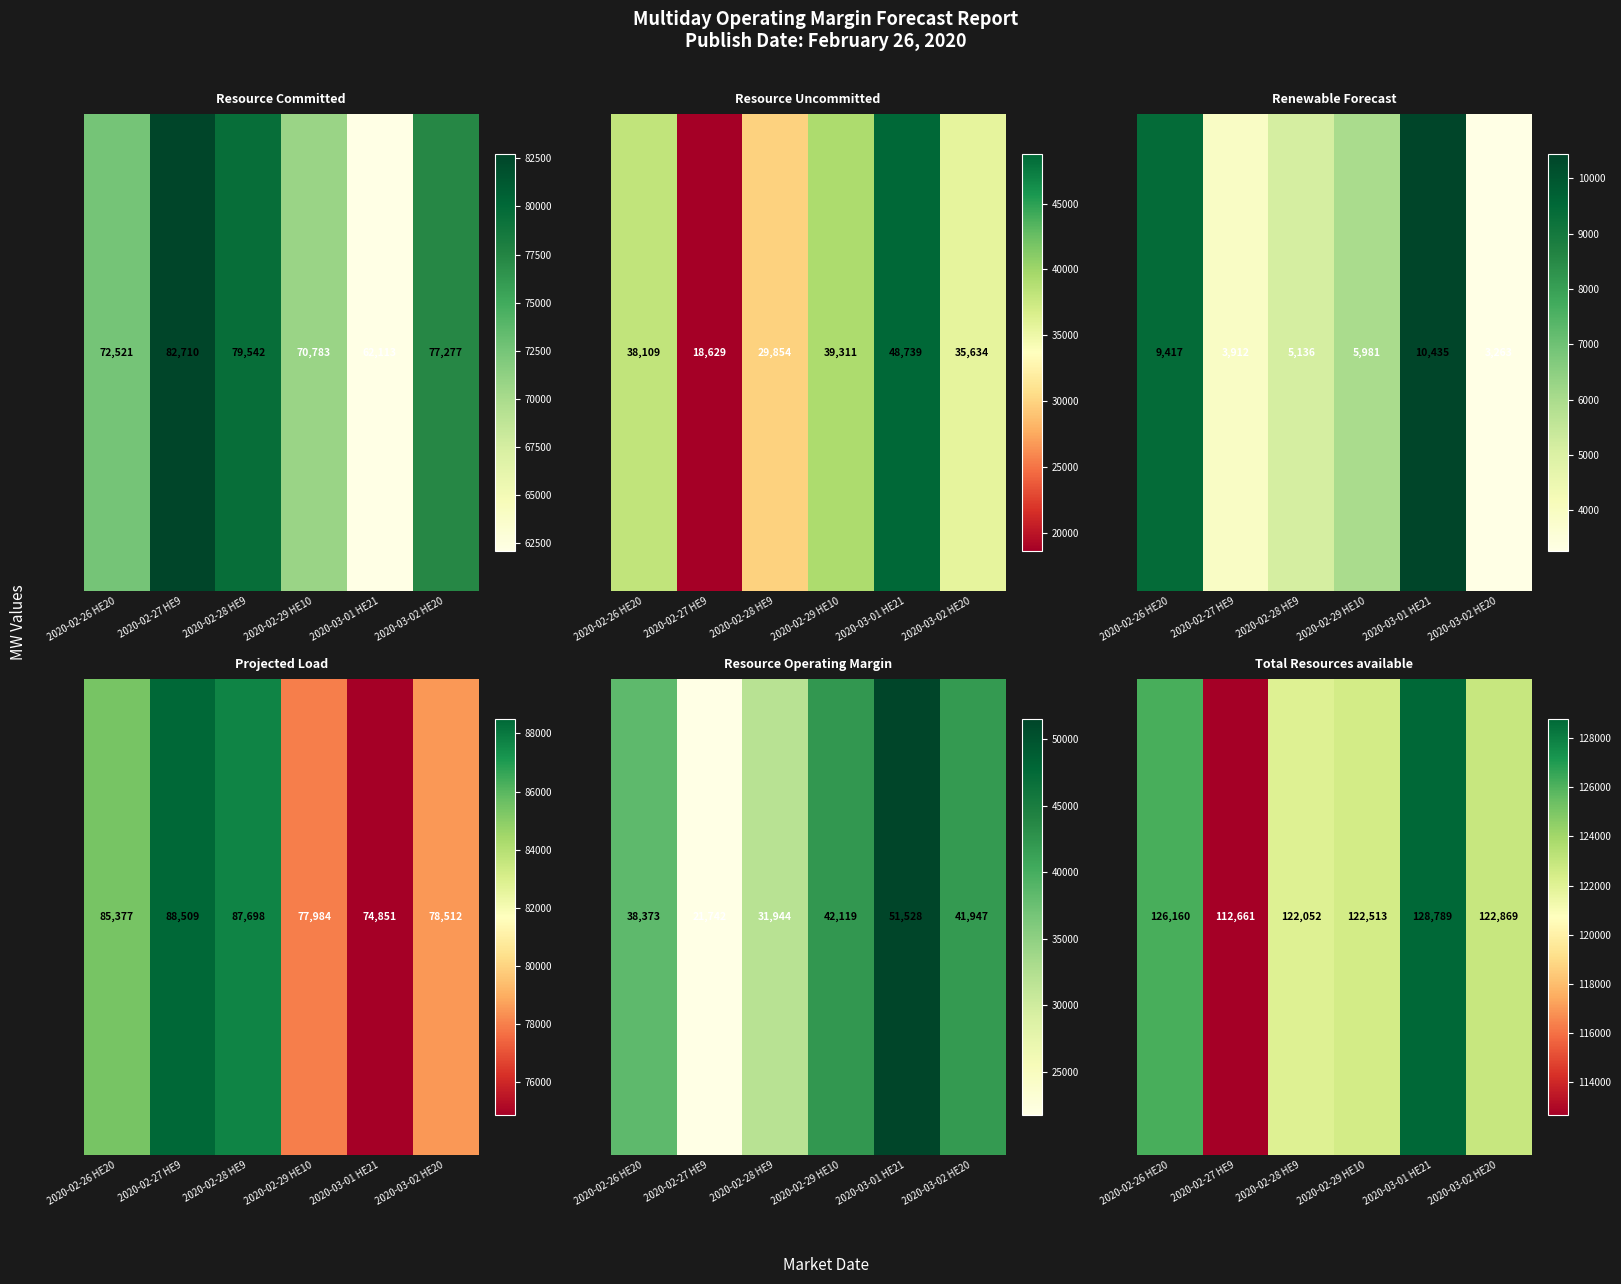

Approximately how many times larger is the value at 2020-02-27 HE9 compared to 2020-03-01 HE21?

0.9